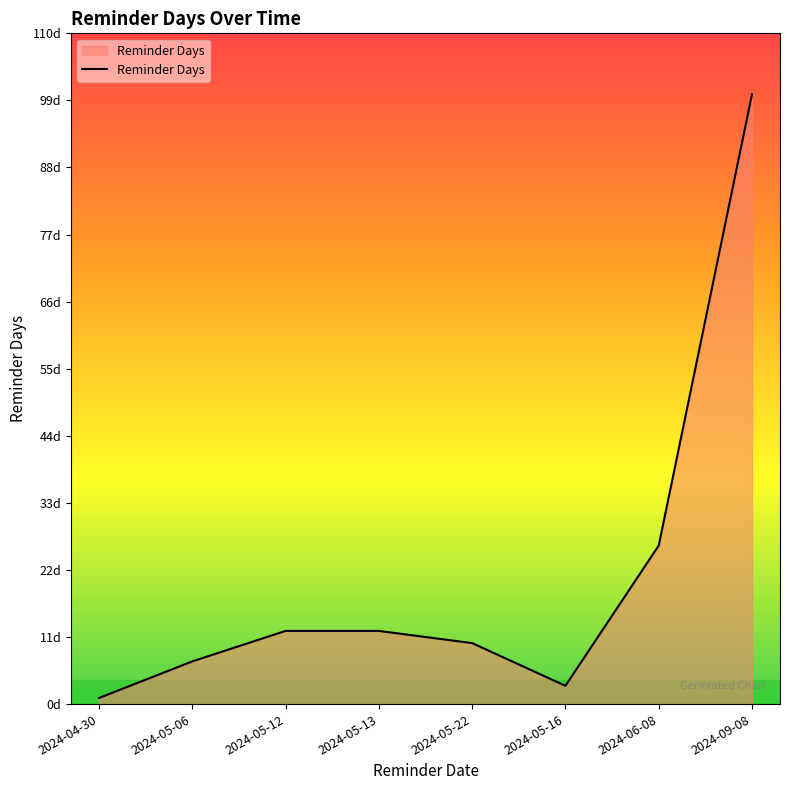

Does the chart display data point markers on the line(s)?

No